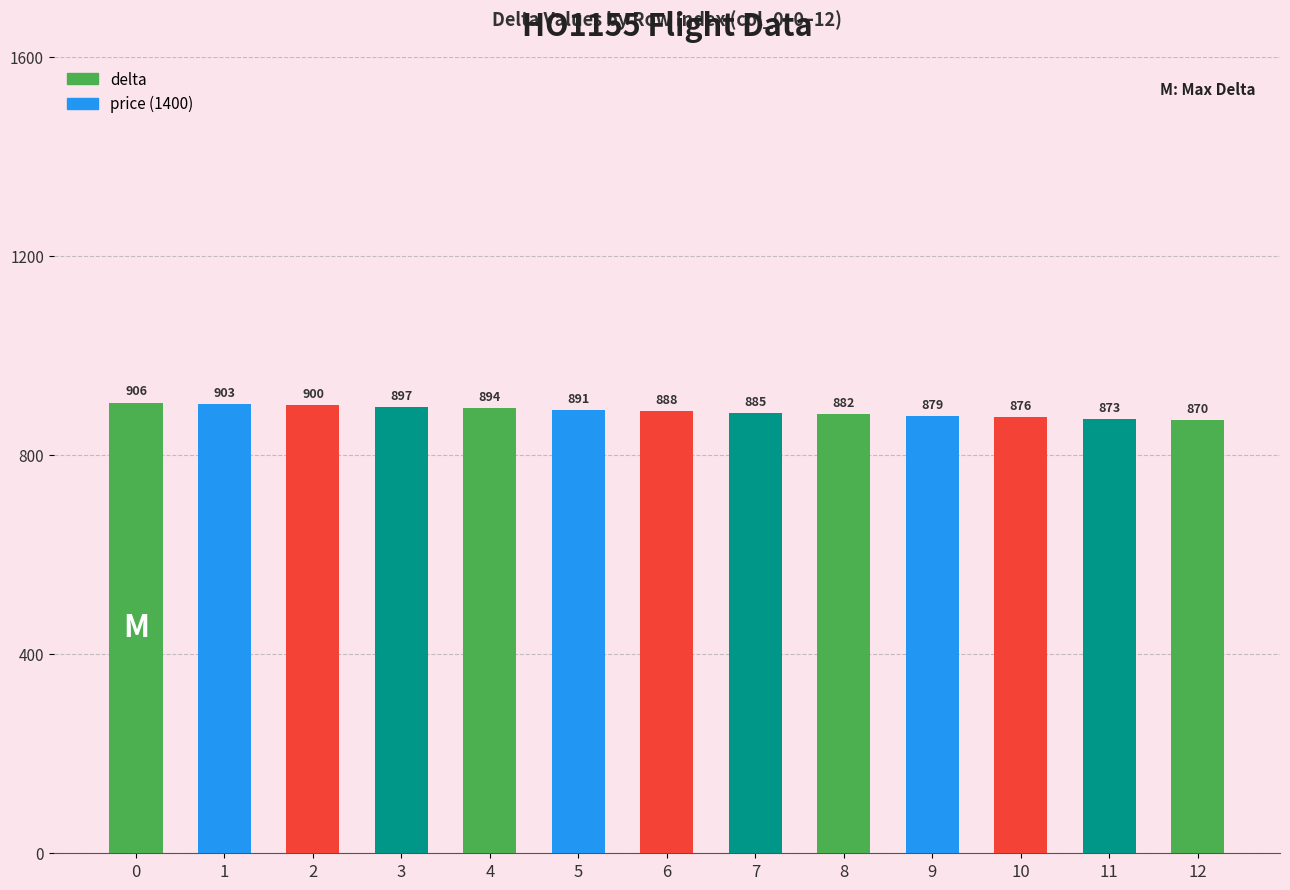

At which label is the value closest to 888?

6